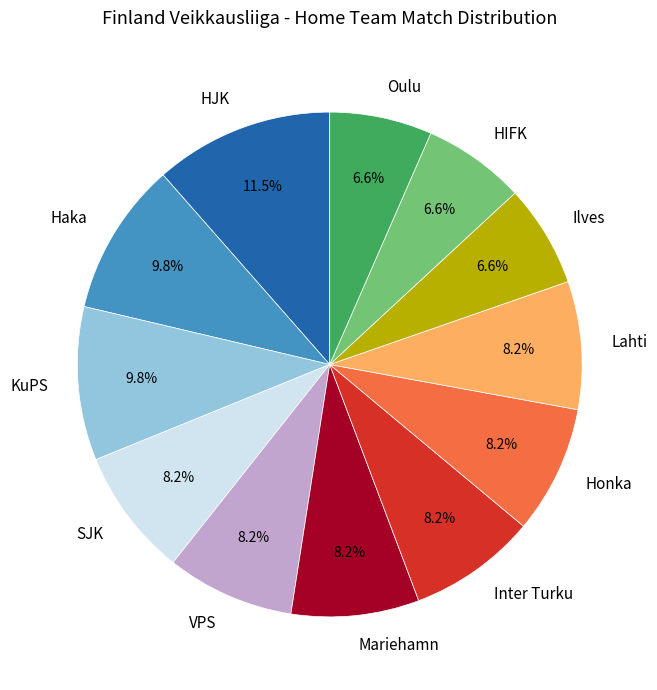

To the nearest percent, what is the difference between the Ilves and KuPS slice percentages?

3%